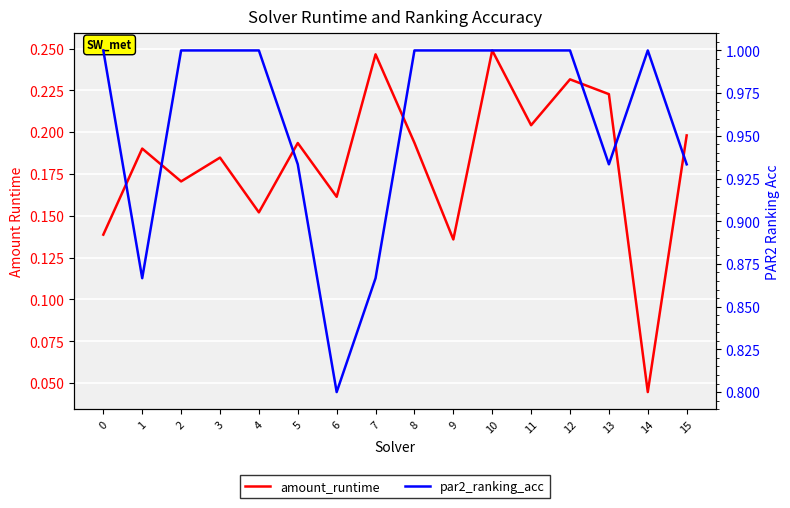

Reading left to right, what are all the values shown in this chart?

amount_runtime: 0.1	0.2	0.2	0.2	0.2	0.2	0.2	0.2	0.2	0.1	0.2	0.2	0.2	0.2	0.0	0.2
par2_ranking_acc: 1.0	0.9	1.0	1.0	1.0	0.9	0.8	0.9	1.0	1.0	1.0	1.0	1.0	0.9	1.0	0.9